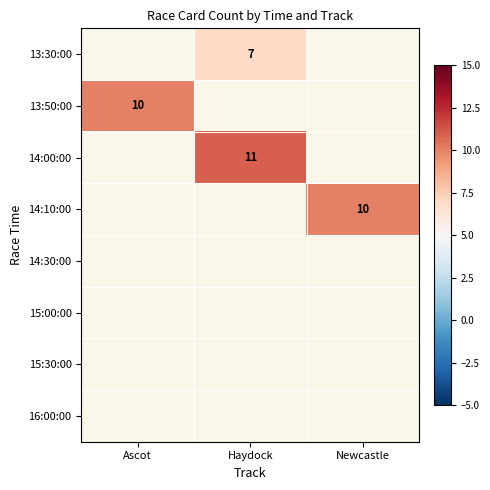

Which label corresponds to the smallest value in the chart?

Haydock